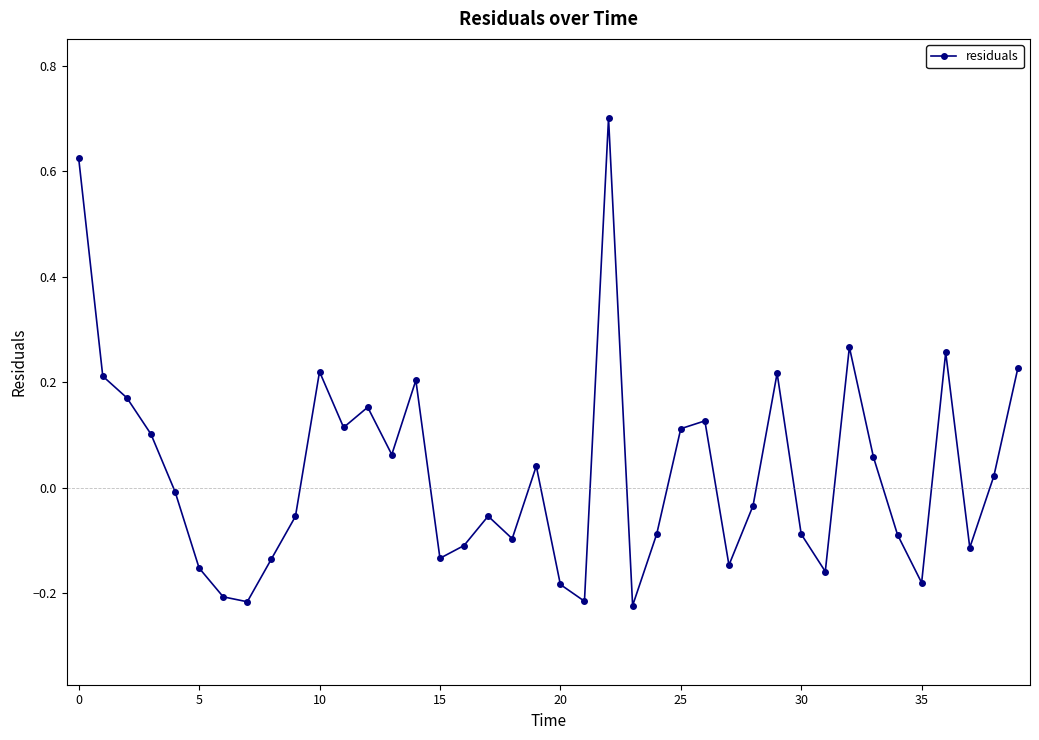

What is the sum of all values?

1.2